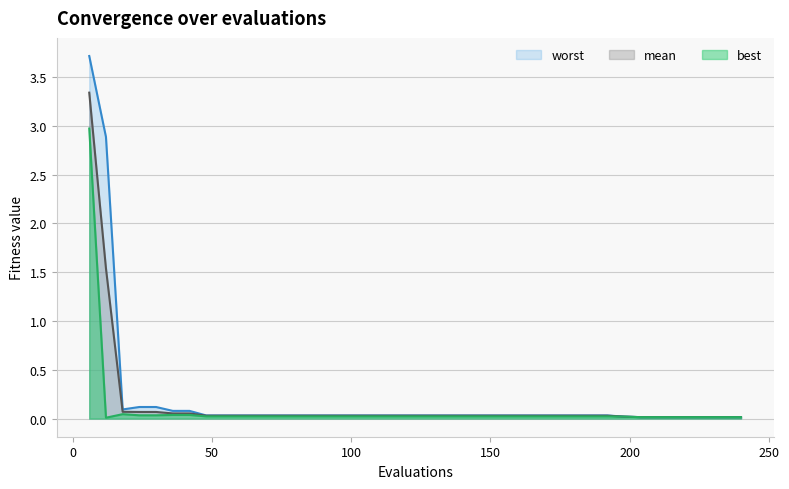

Rank the series by their maximum value, from highest to lowest.

worst, mean, best